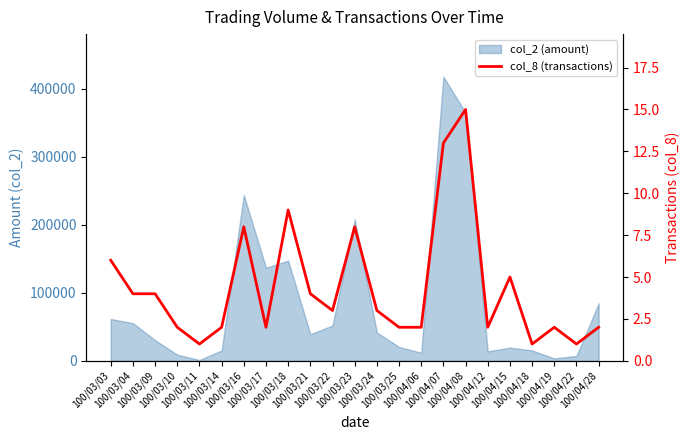

Which label corresponds to the smallest value in the chart?

100/03/11